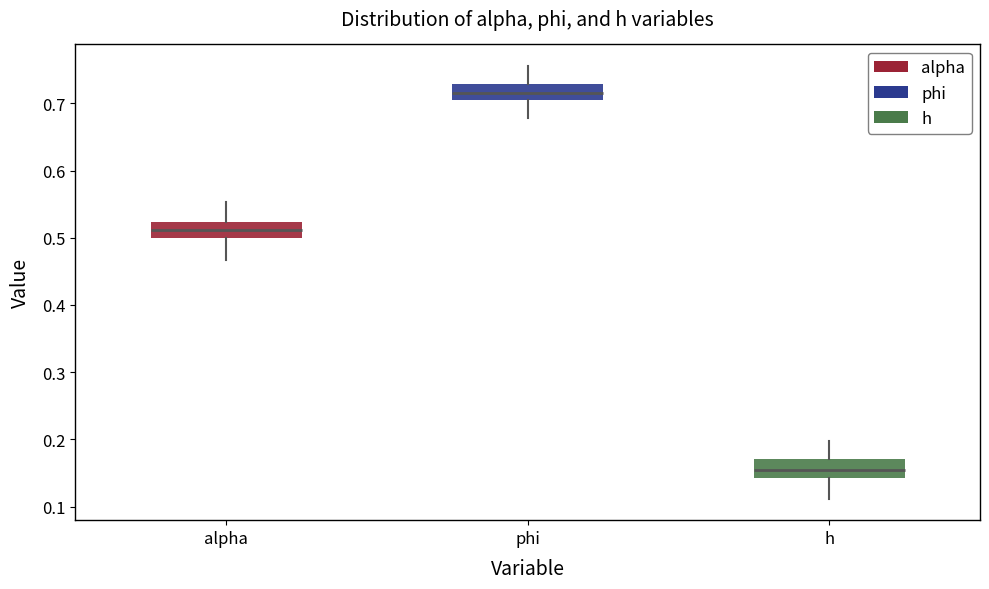

Reading left to right, transcribe this box plot: for each box, give where its median line is, the range the box spans, and where its two whiskers end, as read against the y-axis. The values are not printed on the chart, so give them approximately, as read against the axis.

alpha: median 0.51, box 0.50 to 0.52, whiskers 0.47 to 0.55
phi: median 0.72, box 0.71 to 0.73, whiskers 0.68 to 0.76
h: median 0.15, box 0.14 to 0.17, whiskers 0.11 to 0.20